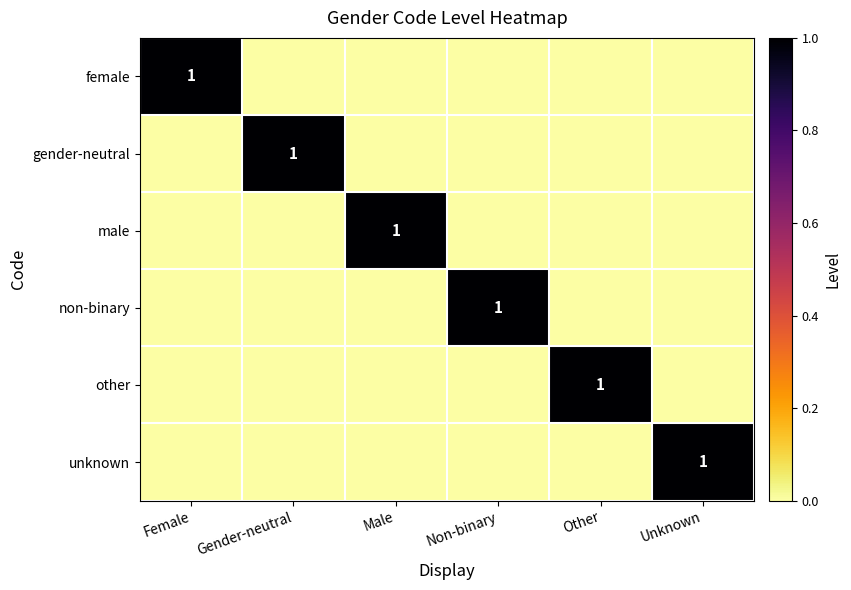

How many distinct data groups are displayed?

6